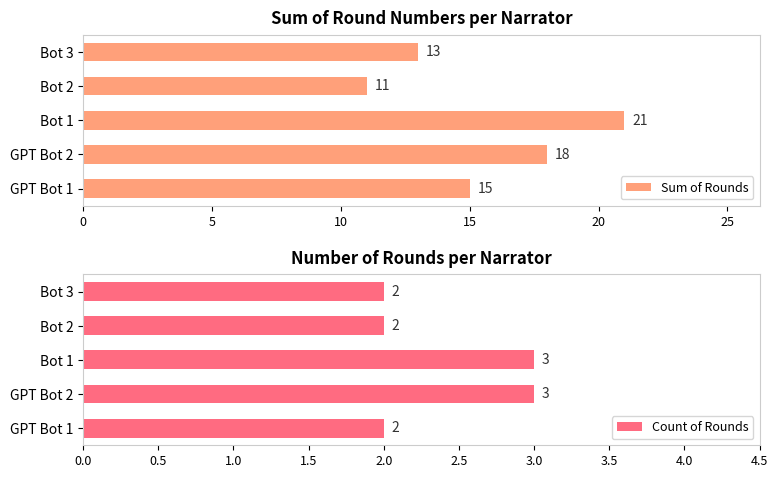

True or false: Sum of Rounds has a value of 13 at Bot 3.

True